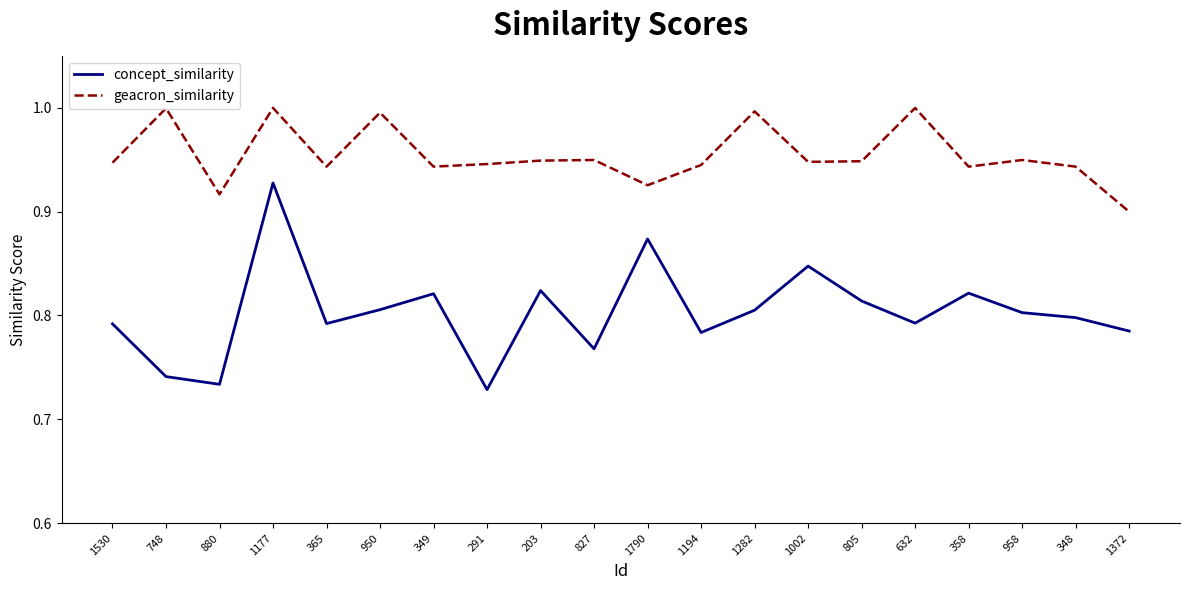

How many distinct data groups are displayed?

2